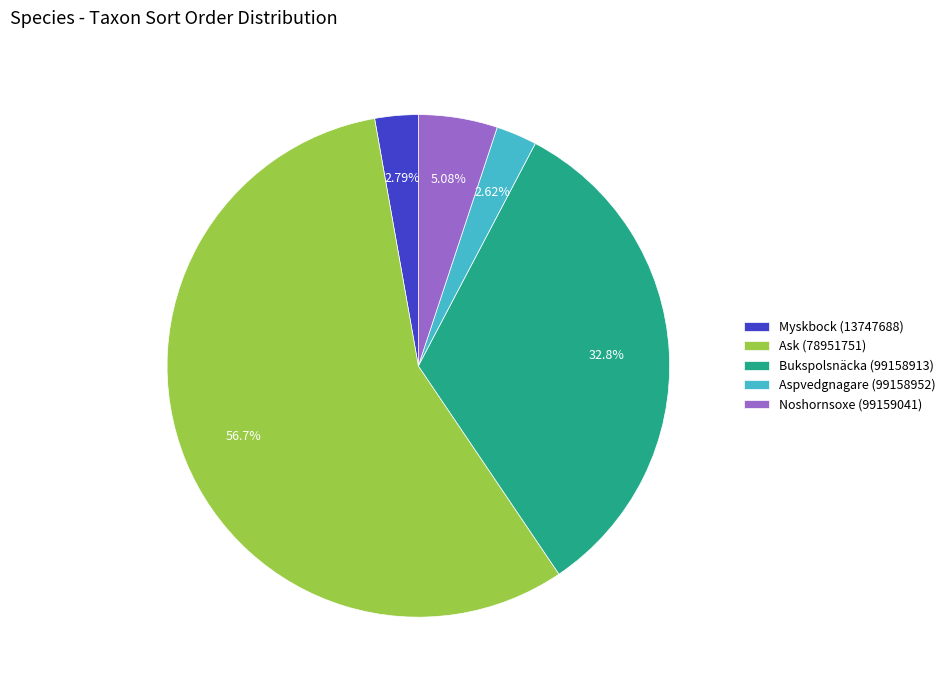

The Ask (78951751) slice represents 57% of the pie. True or false?

True